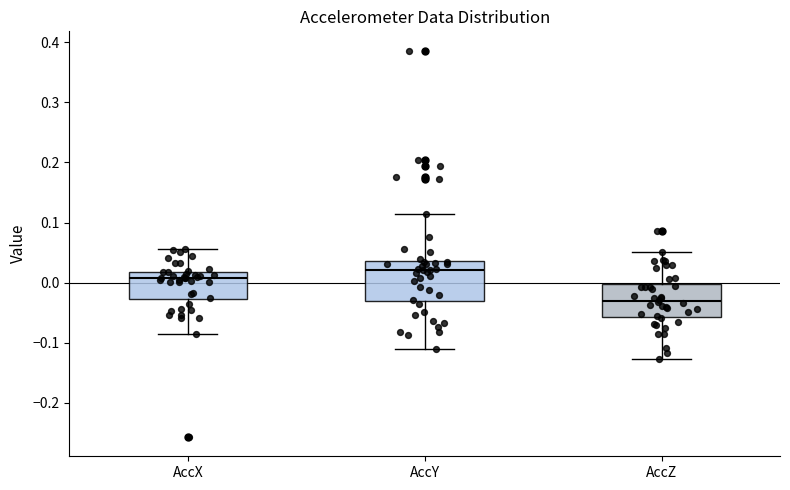

Which box's median line is the lowest?

AccZ